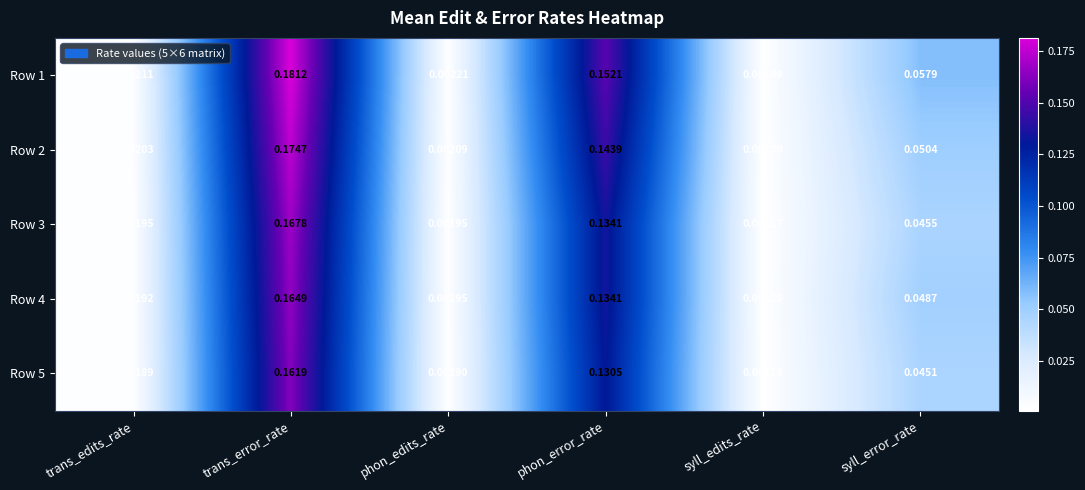

At which category is the sum across all series the highest?

trans_error_rate